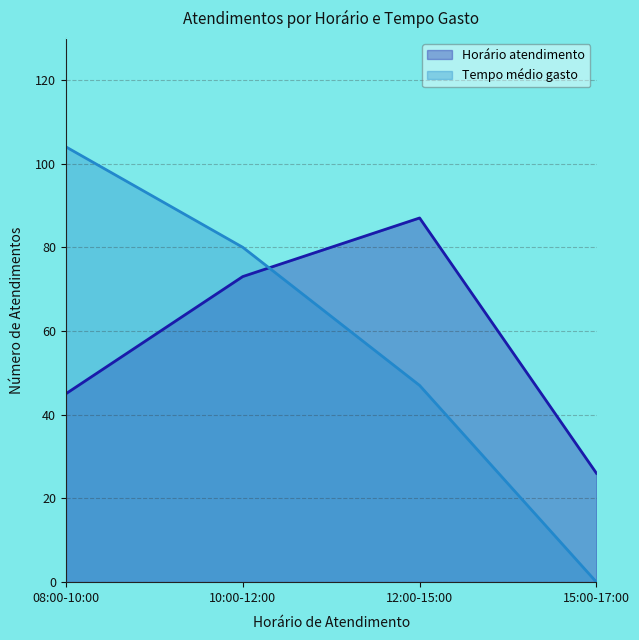

Which series has the widest spread of values?

Tempo médio gasto